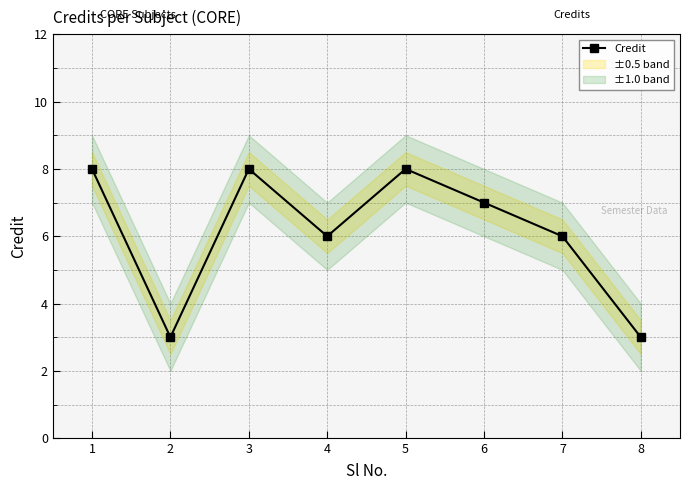

Reading left to right, extract all data points from this chart.

8	3	8	6	8	7	6	3